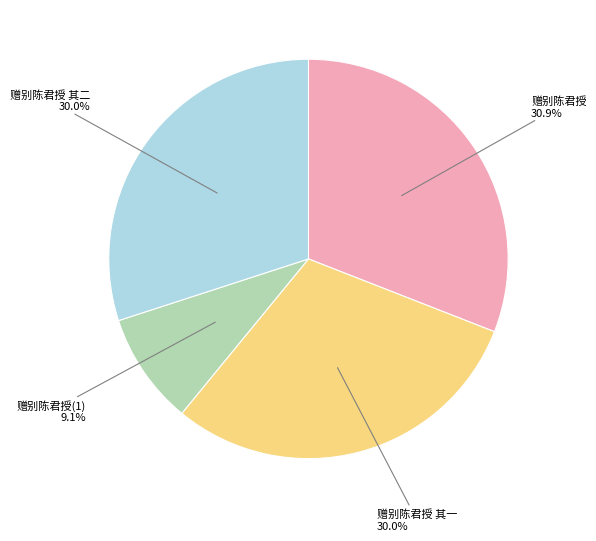

Count the number of slices in the pie.

4